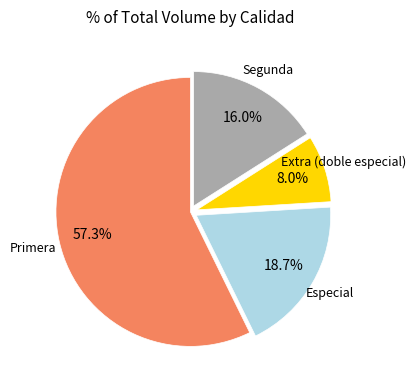

To the nearest percent, what is the average slice percentage?

25%